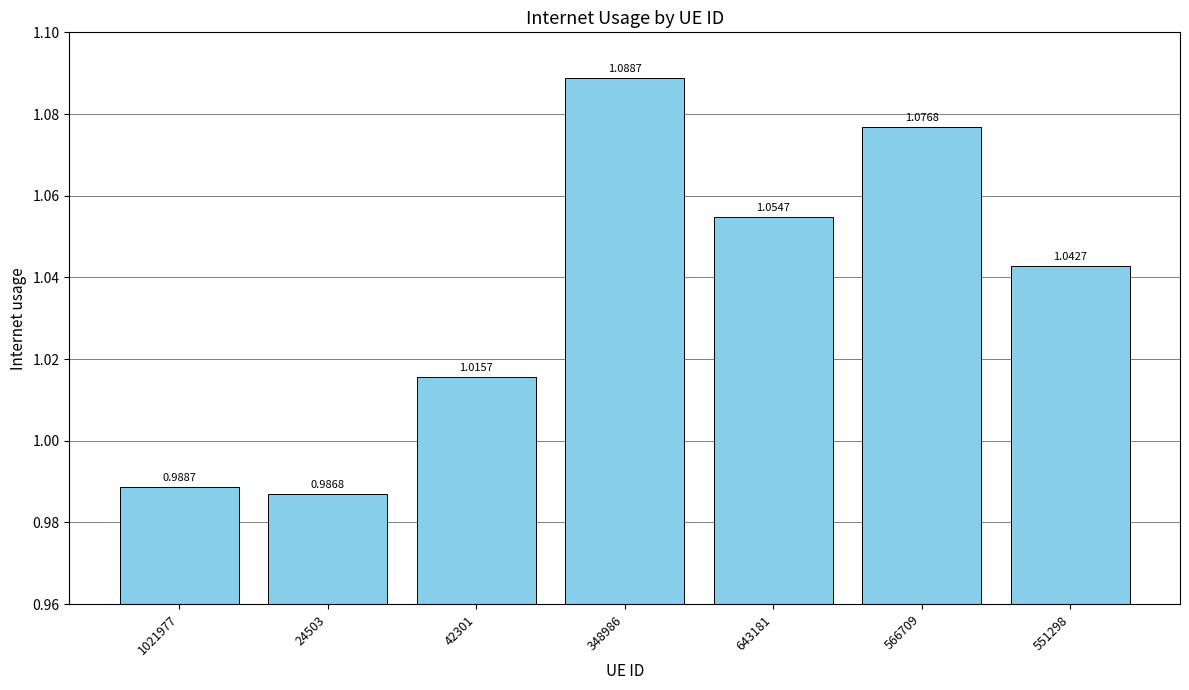

List the labels in order of value, smallest first.

24503, 1021977, 42301, 551298, 643181, 566709, 348986